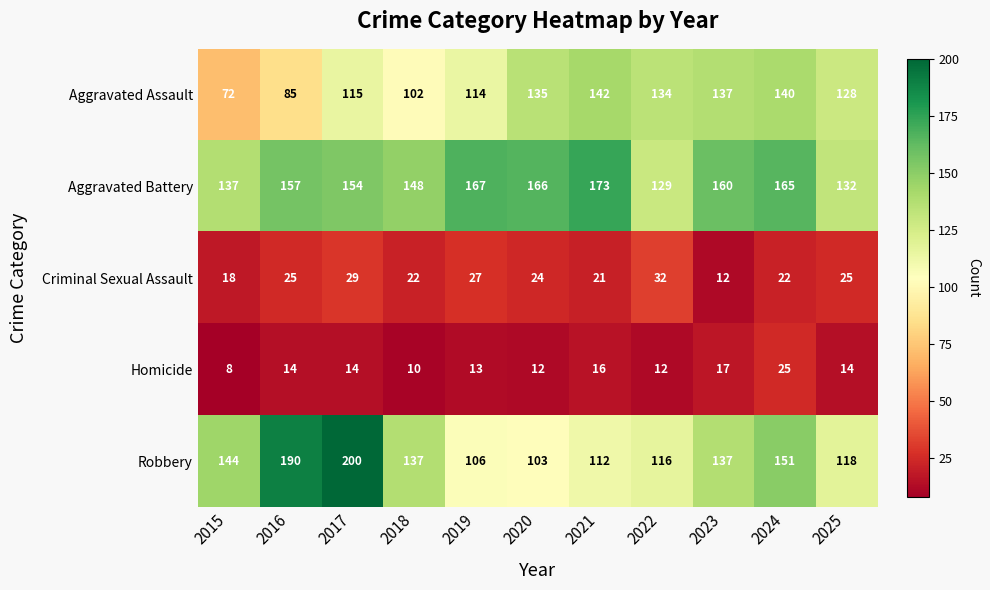

Which series has the widest spread of values?

Robbery